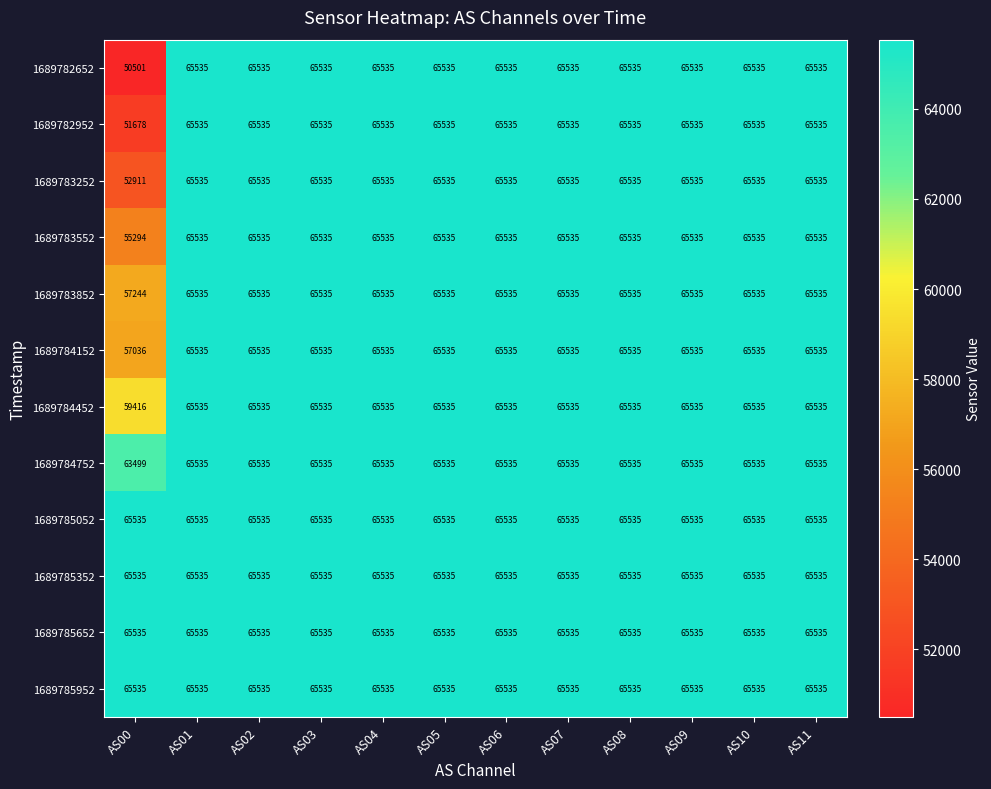

Count the number of categories in the chart.

12